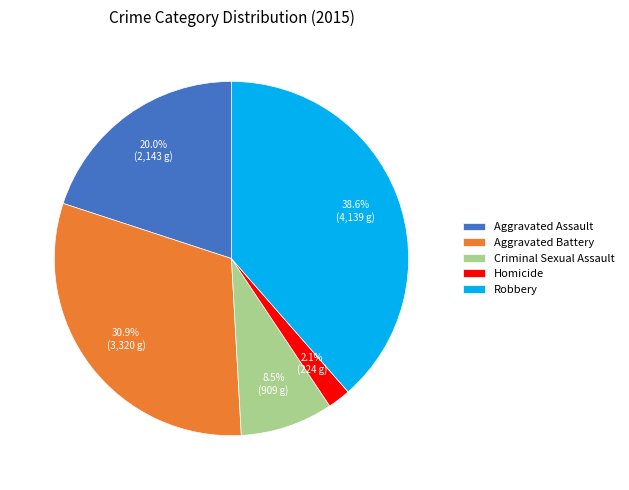

To the nearest percent, what is the difference between the largest and smallest slice percentages?

36%